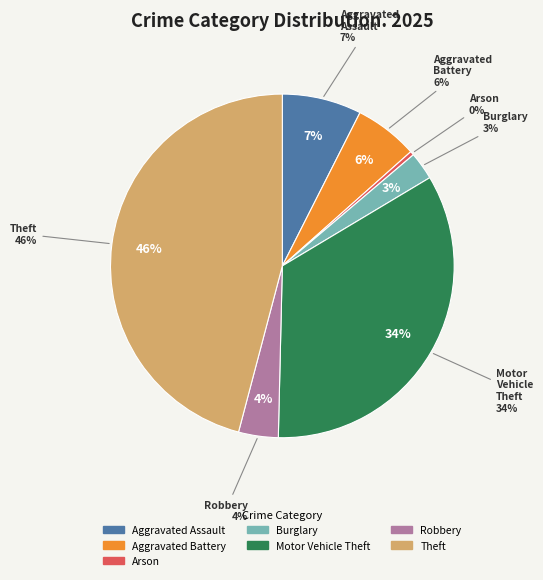

To the nearest percent, what percentage of the pie is Motor Vehicle Theft?

34%